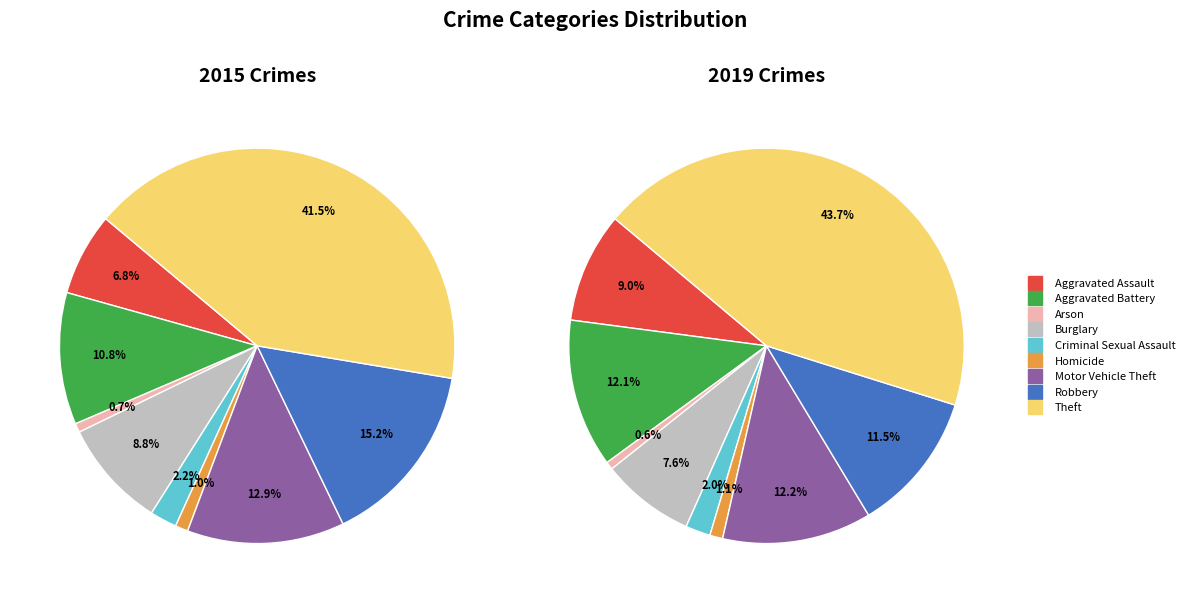

Count the number of slices in the pie.

9